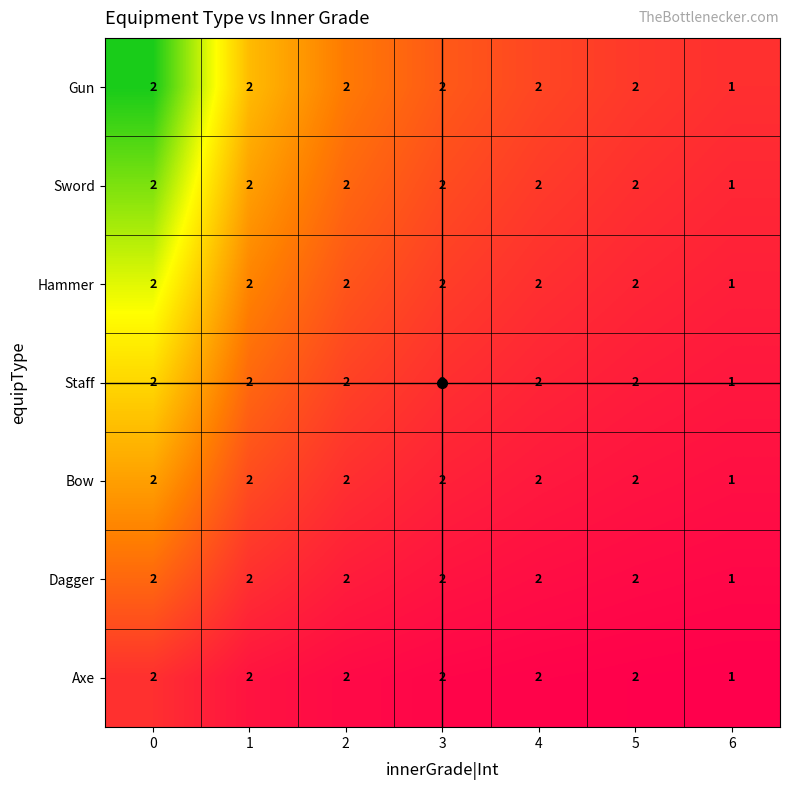

Count the number of data series in this chart.

7